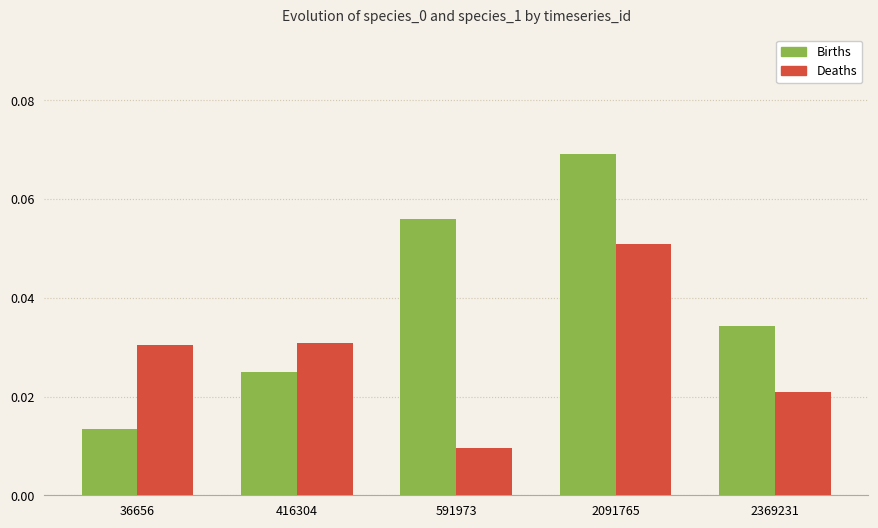

Count the Deaths values in the range 0 to 1.

5